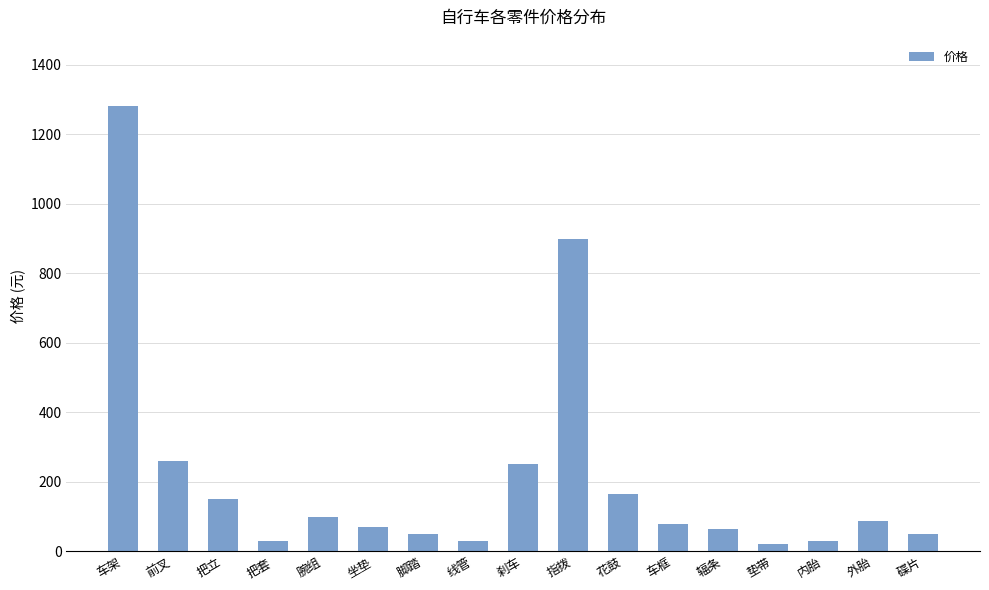

How many data points are less than 78?

8